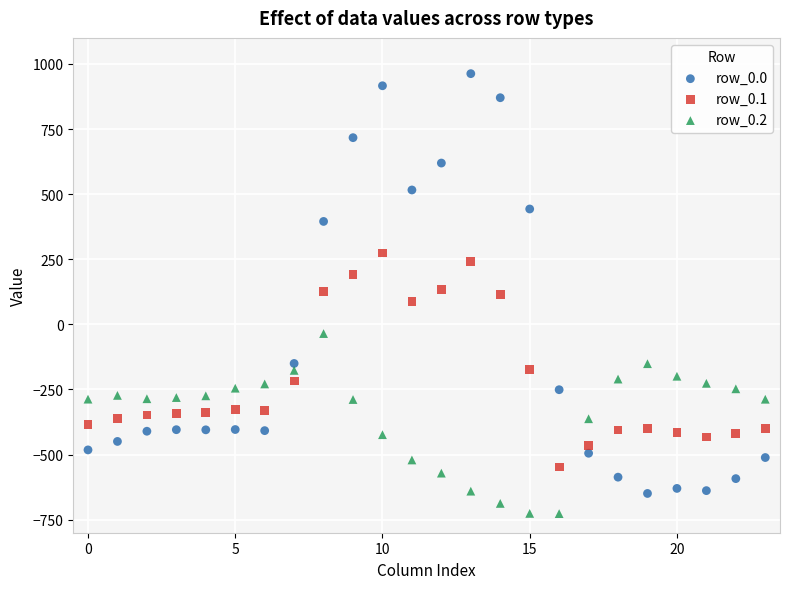

Which series has the widest spread of Y values?

row_0.0